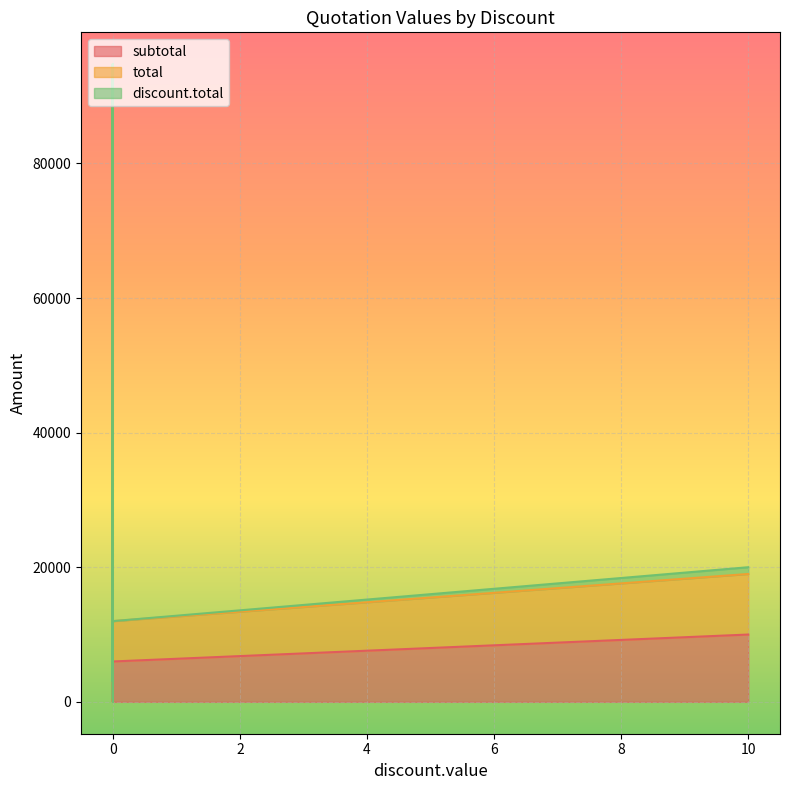

True or false: subtotal and discount.total cross at least once.

False